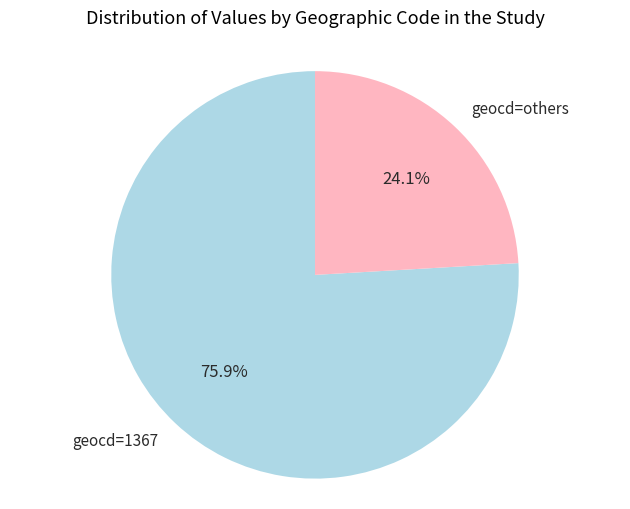

How many segments does this pie chart have?

2